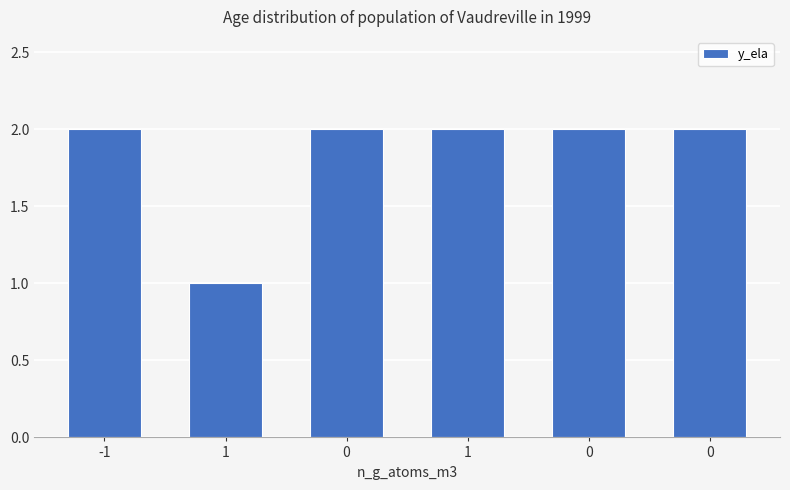

What is the ratio of the value at 0 to the value at 0?

1.0